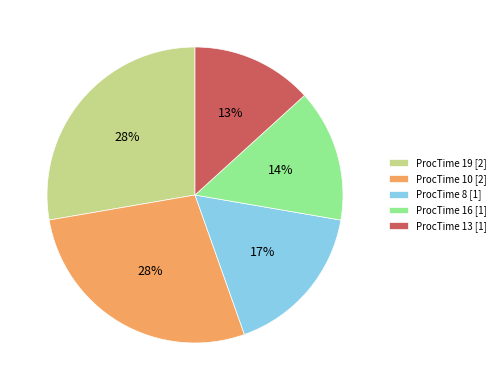

Is it true that ProcTime 19 [2] is 40% of the pie?

False